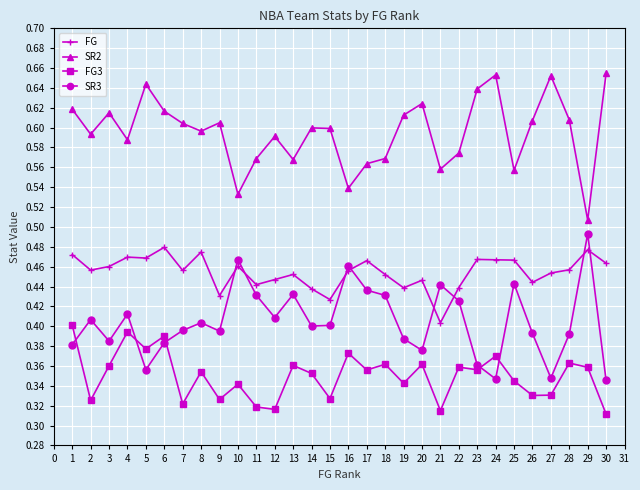

How many lines are shown in the chart?

4